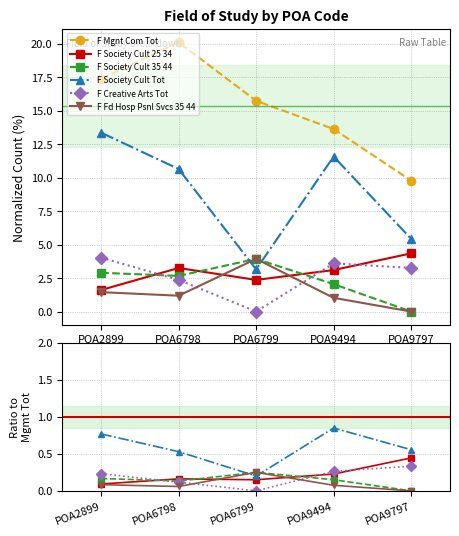

What is the maximum value shown in the chart?

20.1